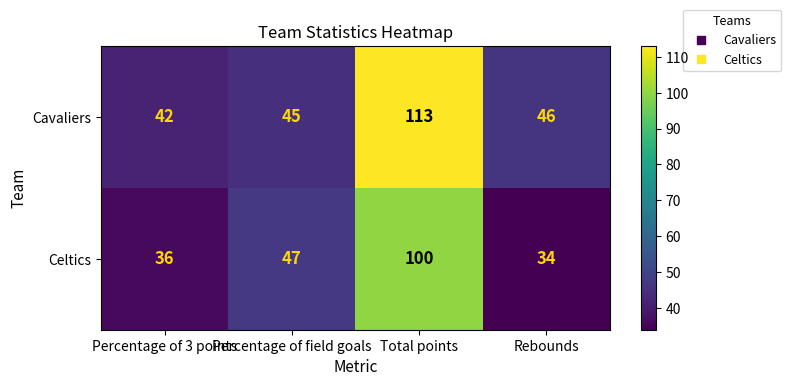

At which label is Cavaliers closest to 77?

Rebounds